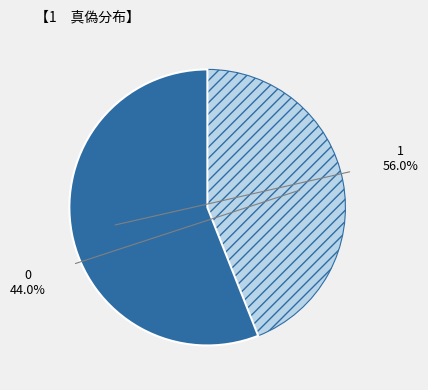

How many segments does this pie chart have?

2